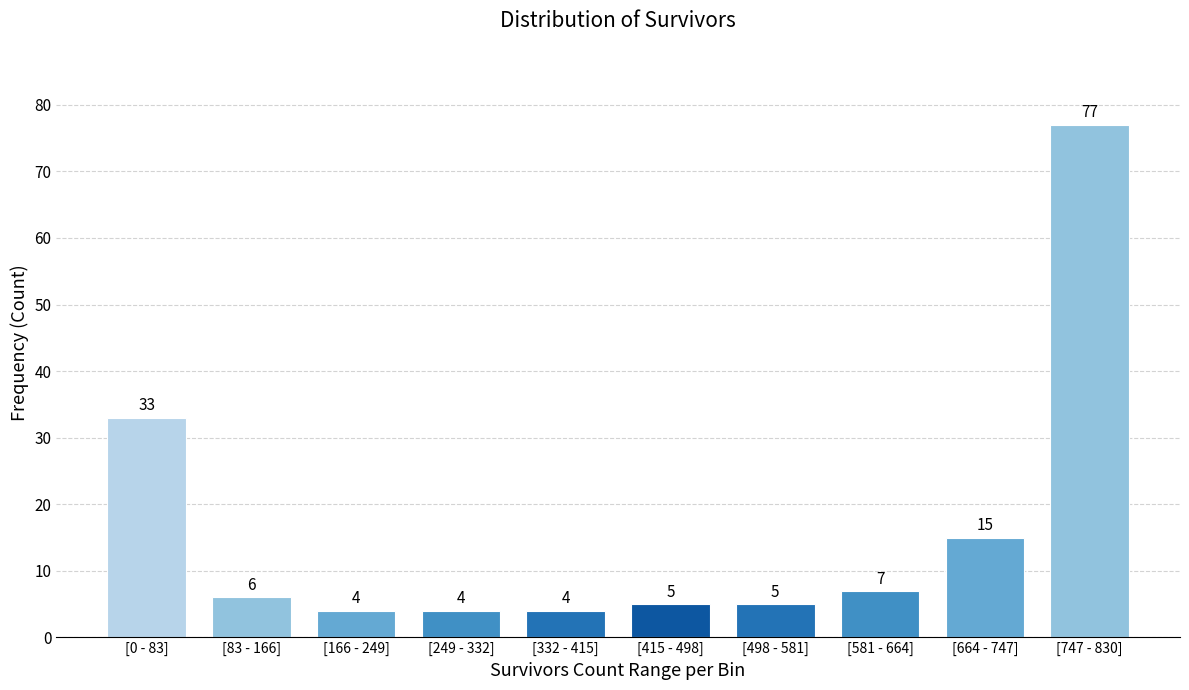

Reading left to right, what are all the values shown in this chart?

33	6	4	4	4	5	5	7	15	77